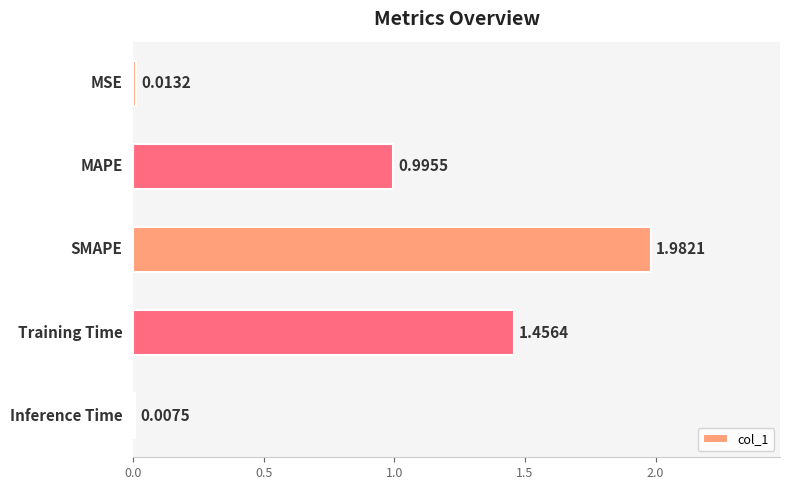

What position from the left is 2.0?

5